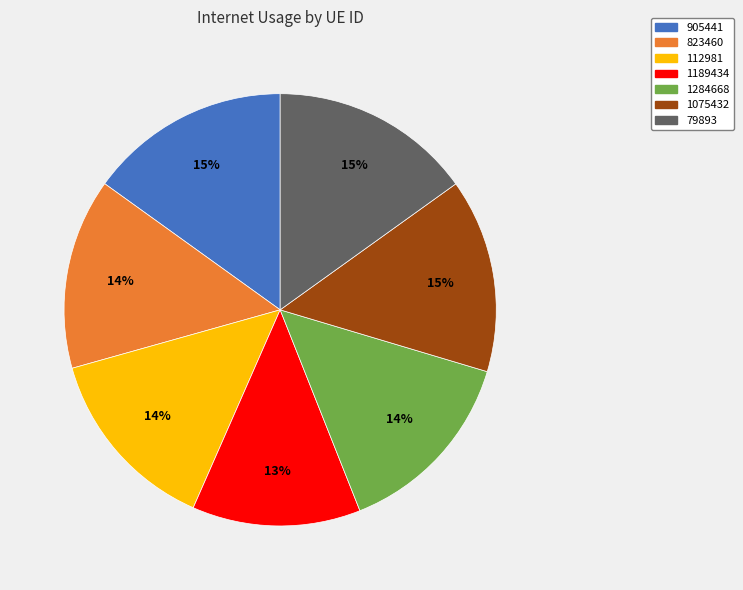

Which category has the smallest portion of the pie?

1189434